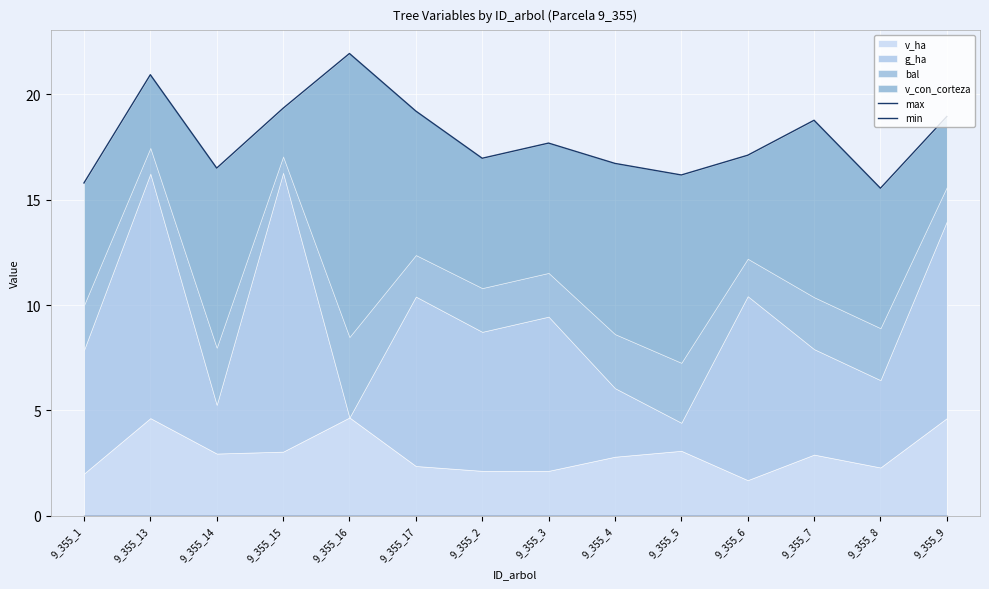

Which series has the widest spread of values?

max